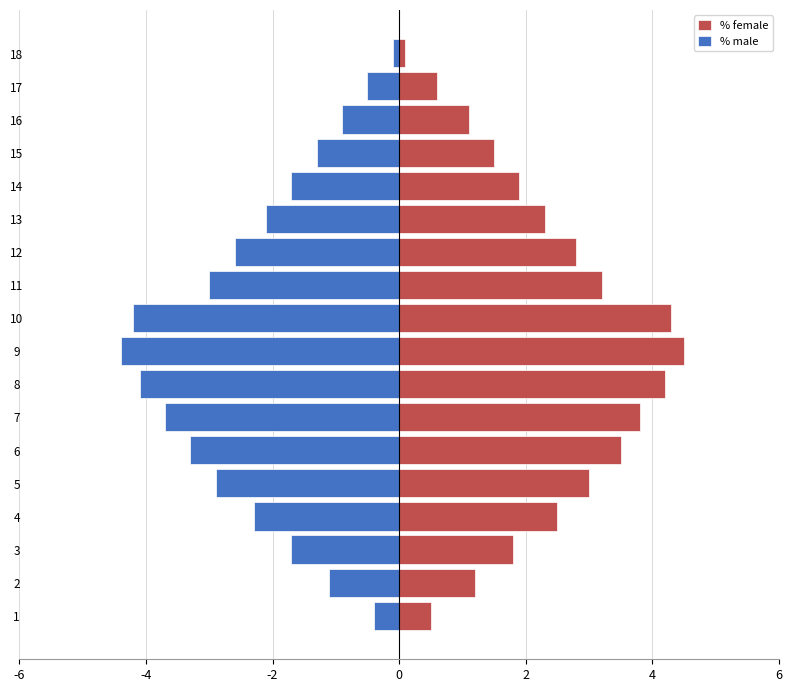

Count the number of data series in this chart.

2